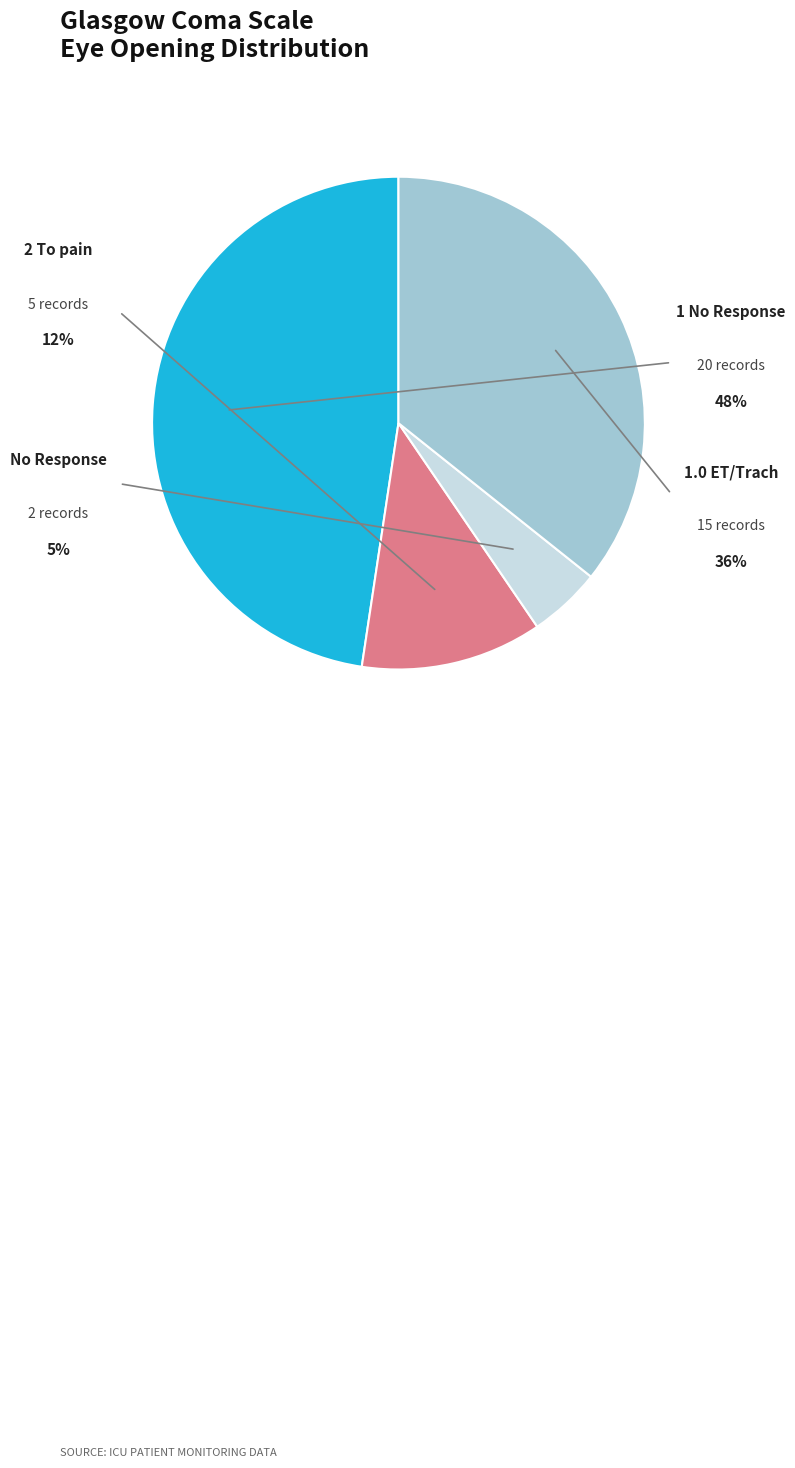

Is there any slice that represents more than half of the pie?

No